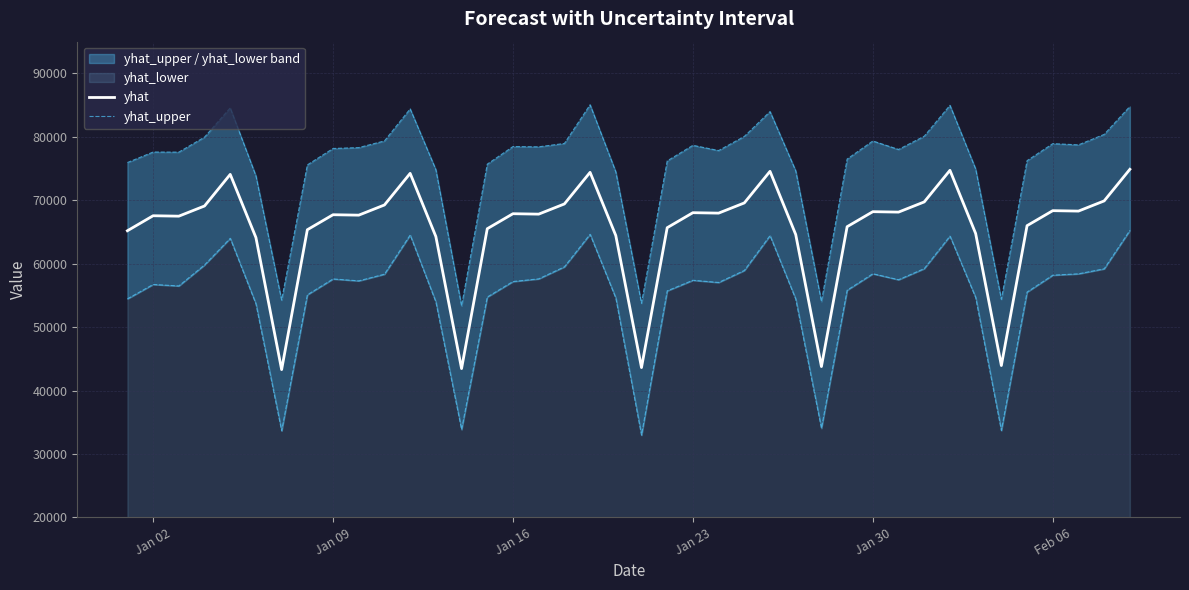

What is the highest value of the yhat series?

74878.0